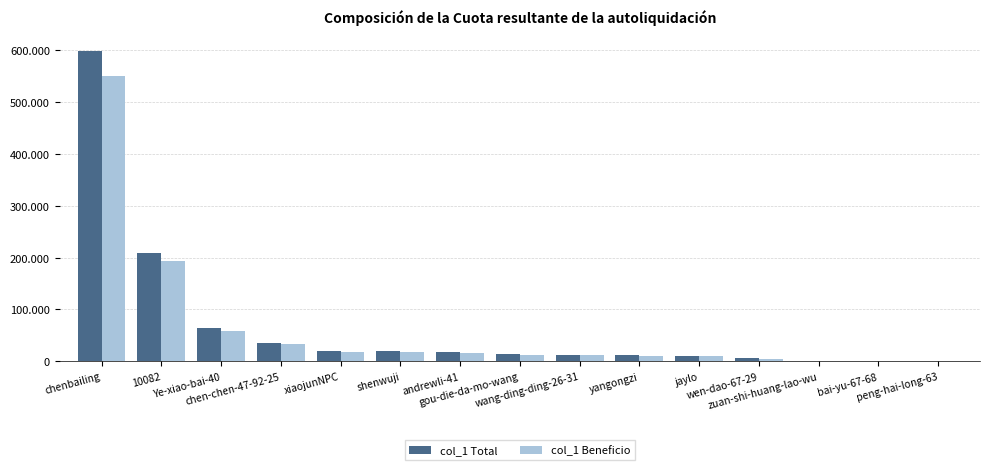

What are all the series names shown in the legend?

col_1 Total, col_1 Beneficio